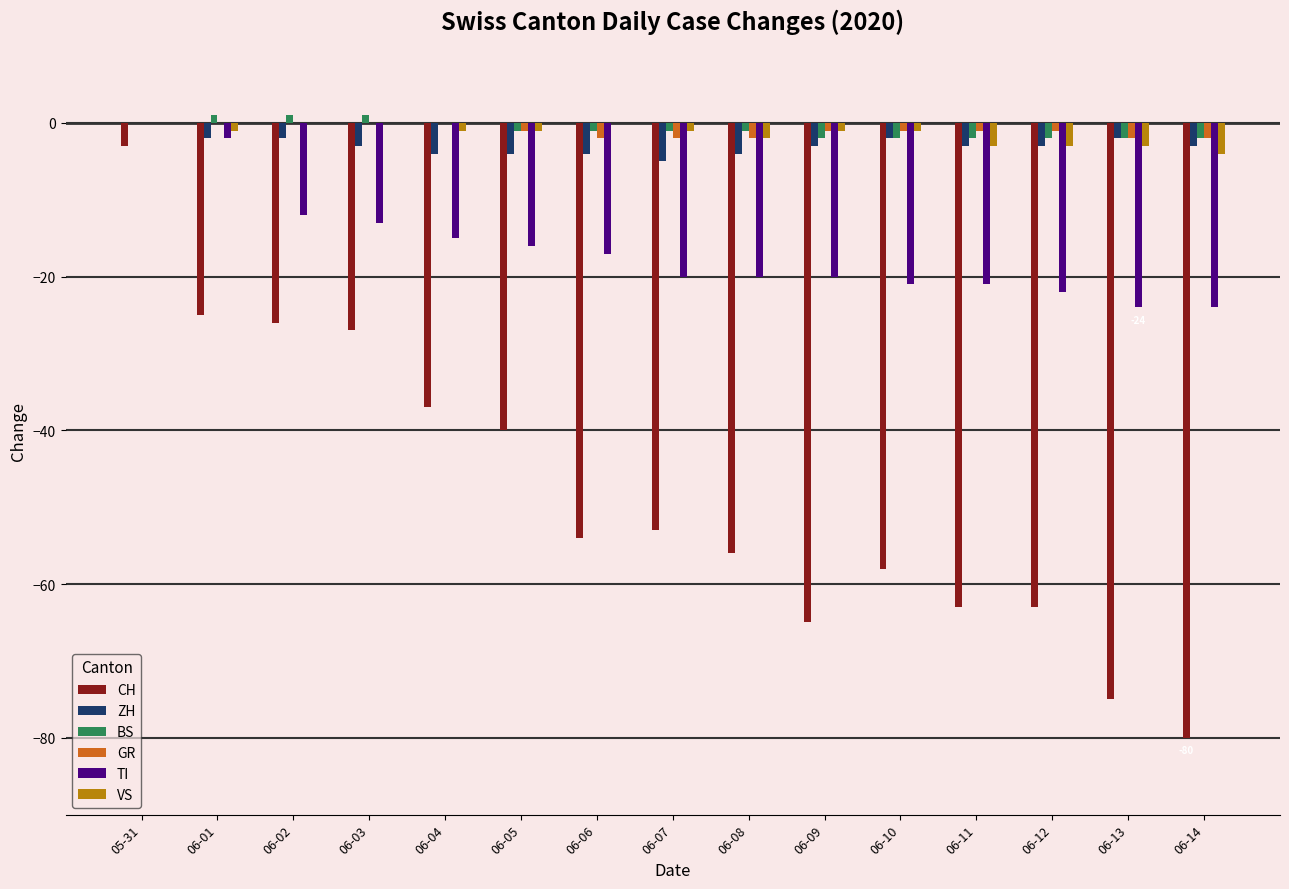

Is it true that TI equals -31 at 06-13?

False